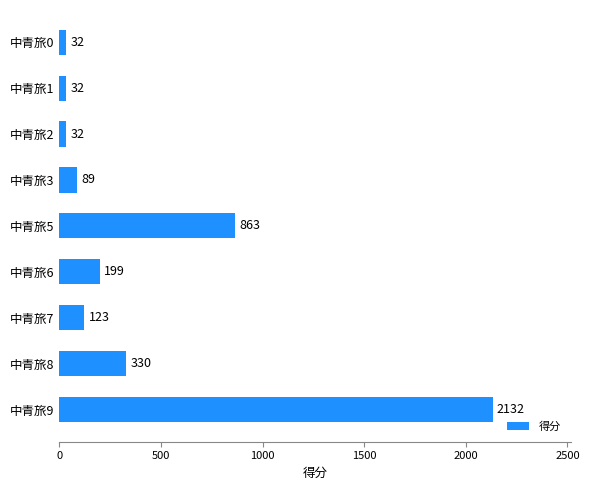

What is the smallest value displayed?

32